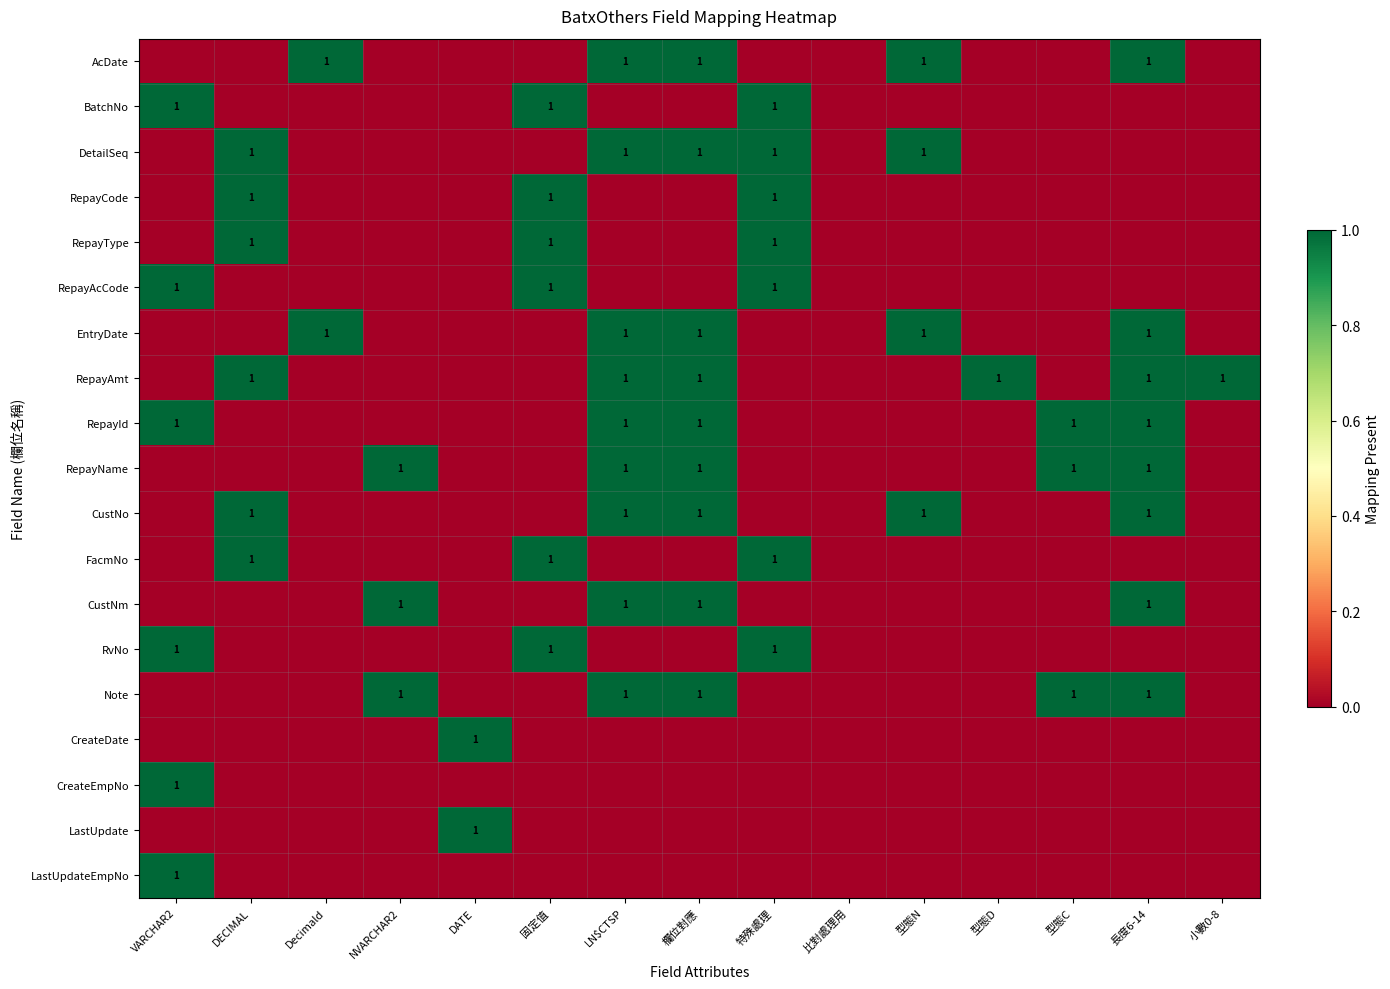

Between VARCHAR2 and LN$CTSP, which series saw the biggest shift?

AcDate